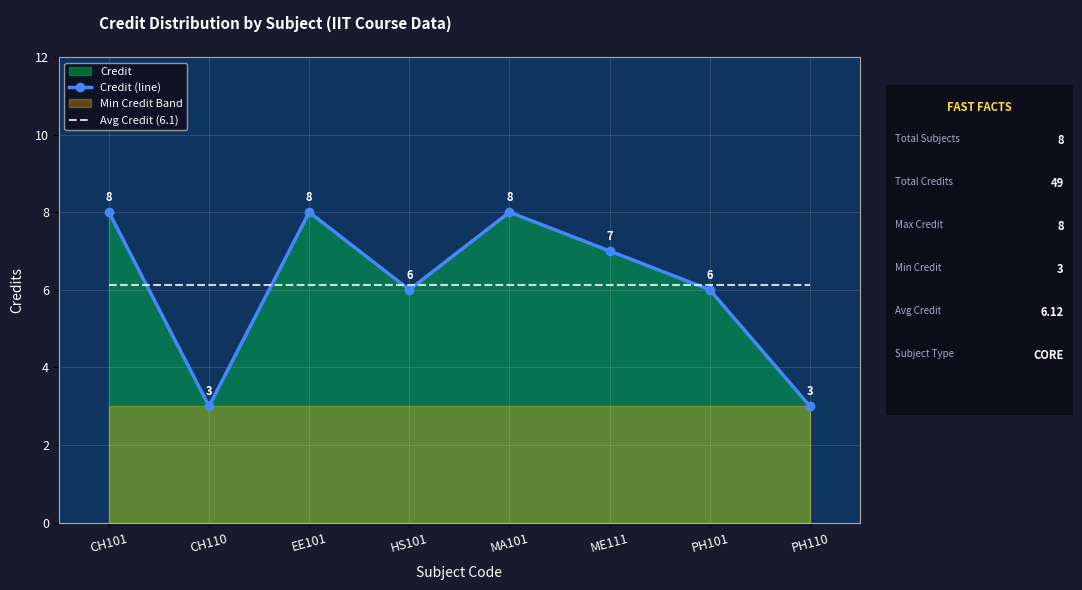

Which series has the largest total across all categories?

Credit (line)